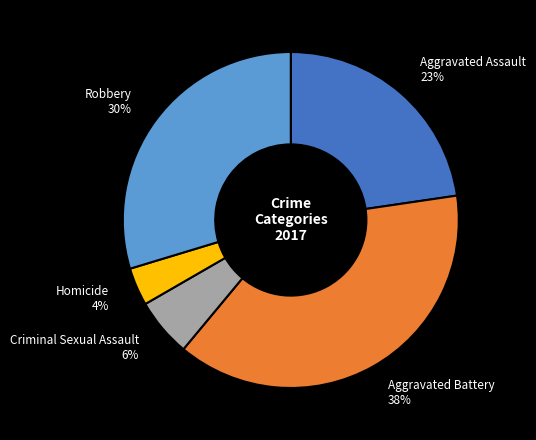

To the nearest percent, what is the average slice percentage?

20%